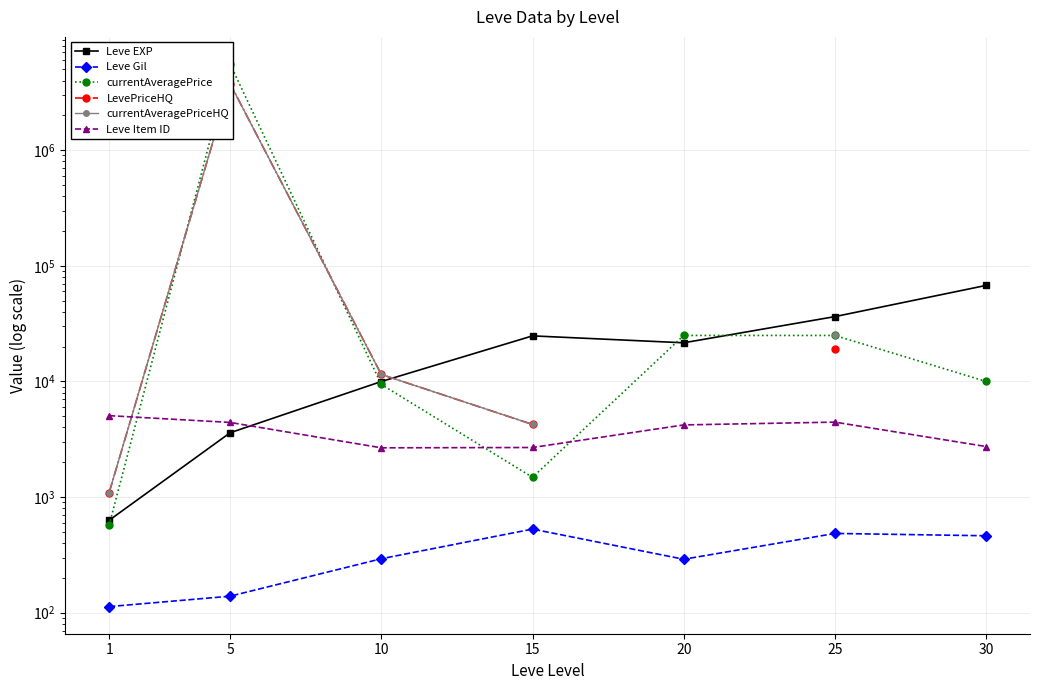

What is the smallest value displayed?

113.0